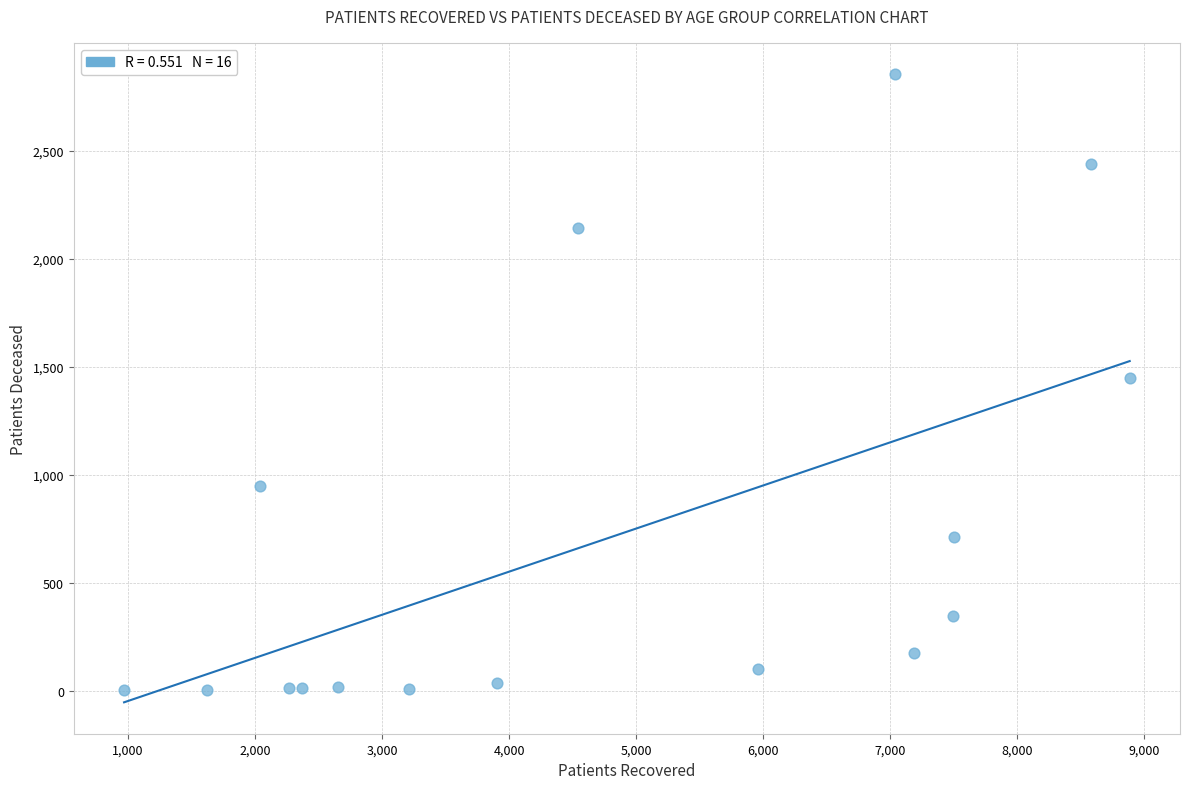

What is the range of X values (max minus min)?

7917